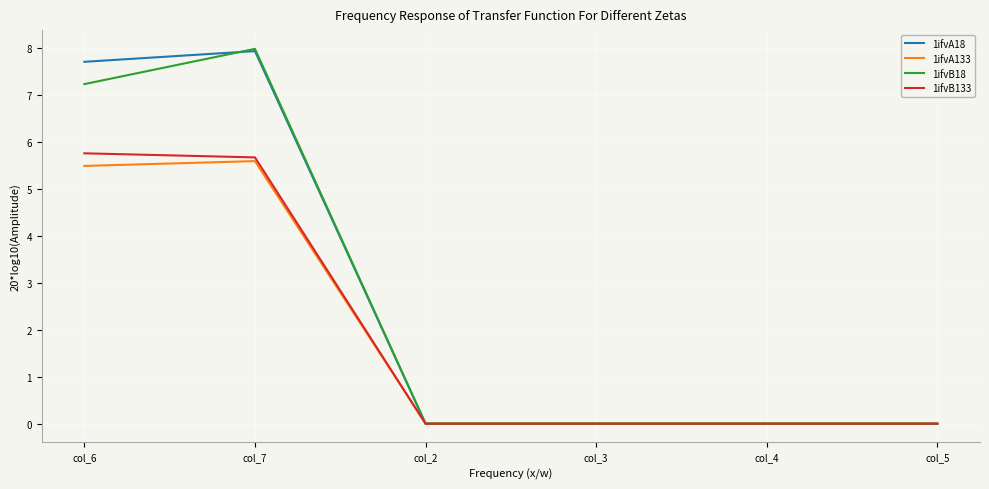

True or false: 1ifvA18 has a value of 0.0 at col_4.

True